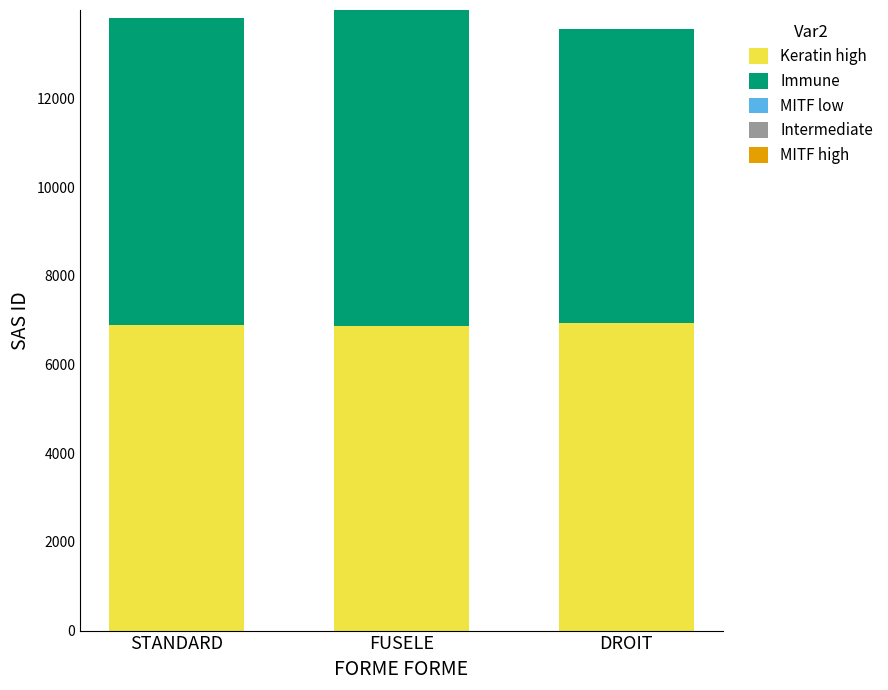

What is the highest value of the Keratin high series?

6929